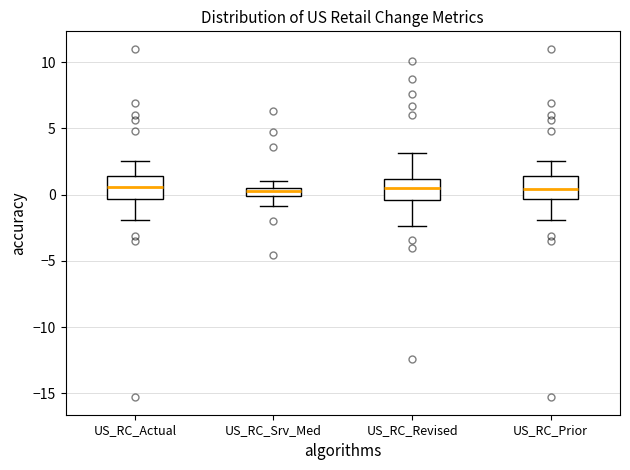

Where does the median line of the box for US_RC_Prior sit on the y-axis? The values are not printed on the chart, so give them approximately, as read against the axis.

0.5